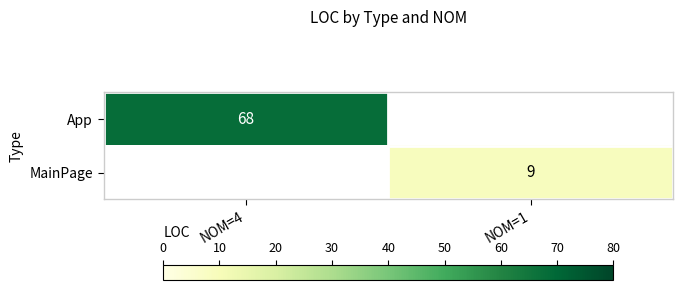

True or false: MainPage has a value of 9 at NOM=1.

True